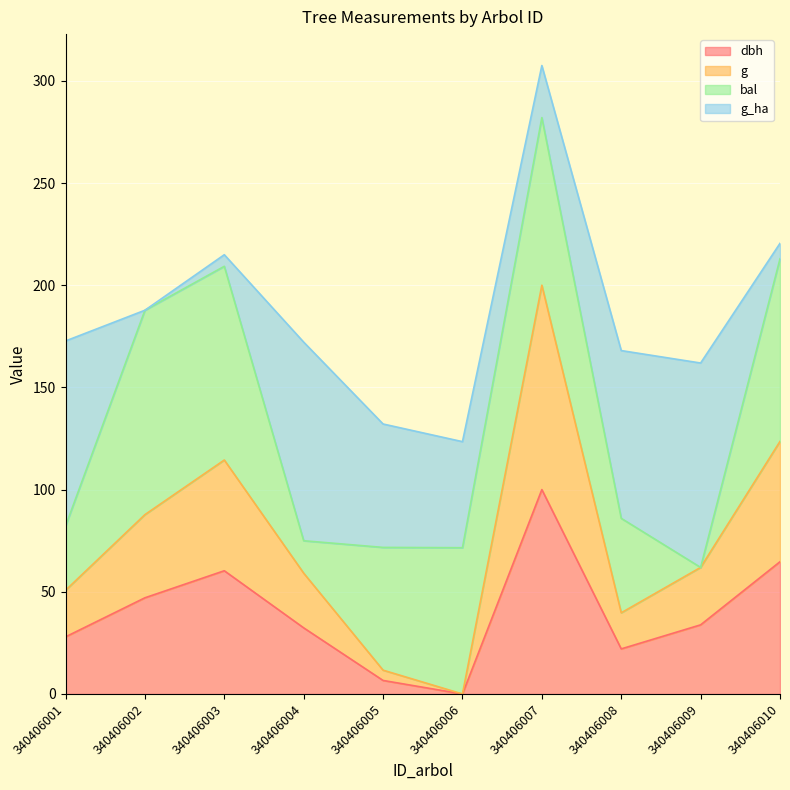

How many data points in dbh are above 33?

5